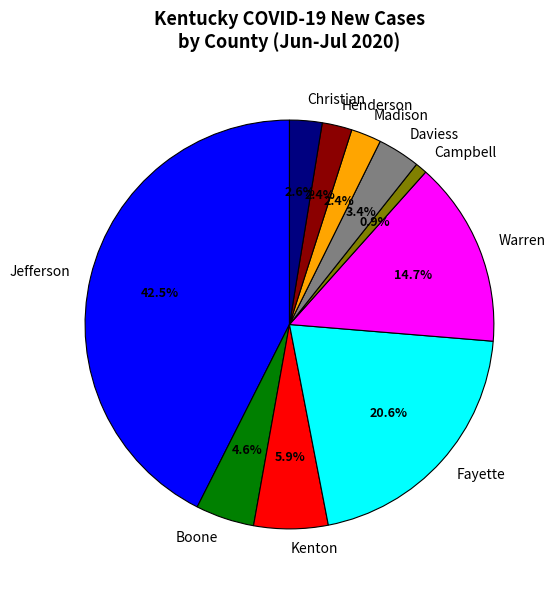

Which category has the biggest portion of the pie?

Jefferson